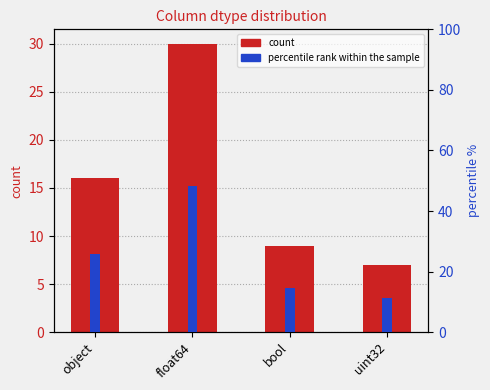

How many data points in count are less than 16?

2